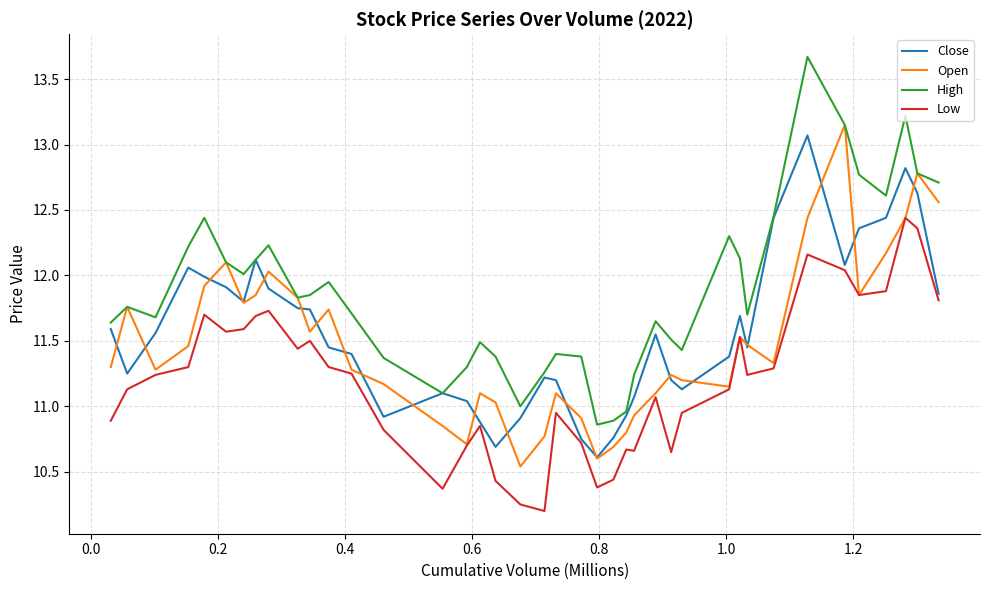

How many series are shown in this chart?

4